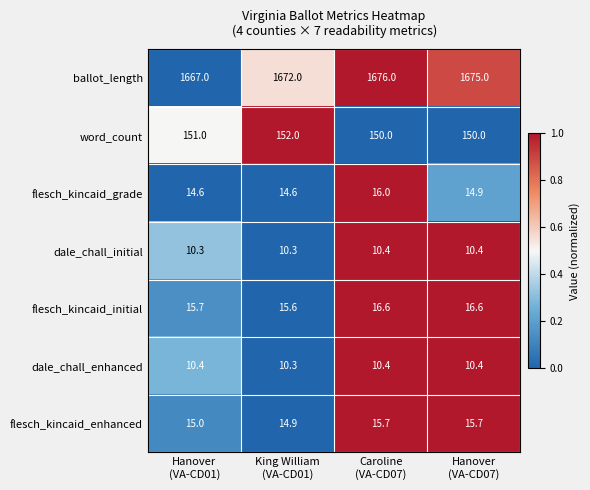

How many data points does each series have?

4